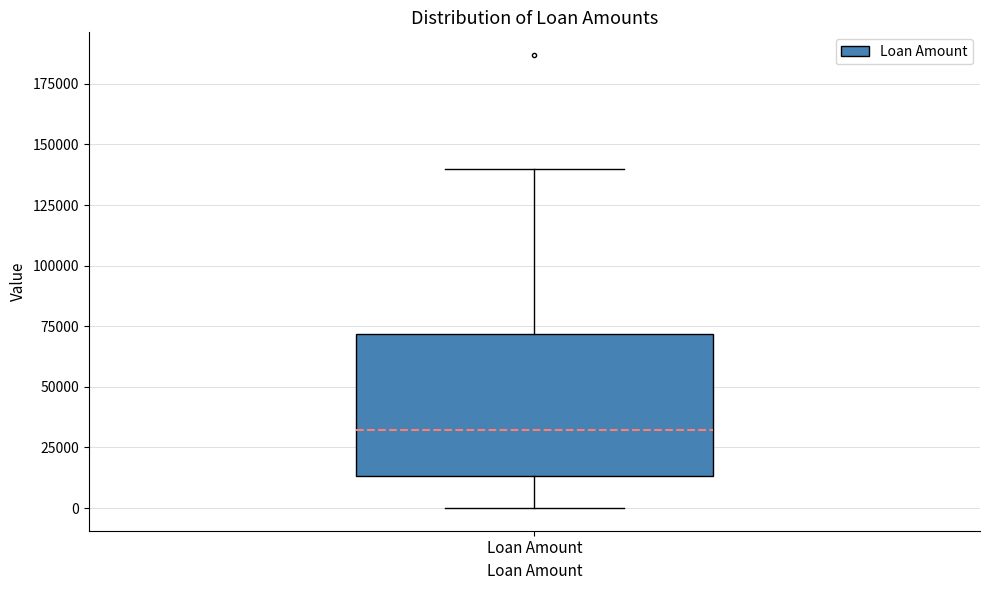

Transcribe this box plot: give where the median line is, the range the box spans, and where the two whiskers end, as read against the y-axis. The values are not printed on the chart, so give them approximately, as read against the axis.

median 30000, box 15000 to 70000, whiskers 0 to 140000